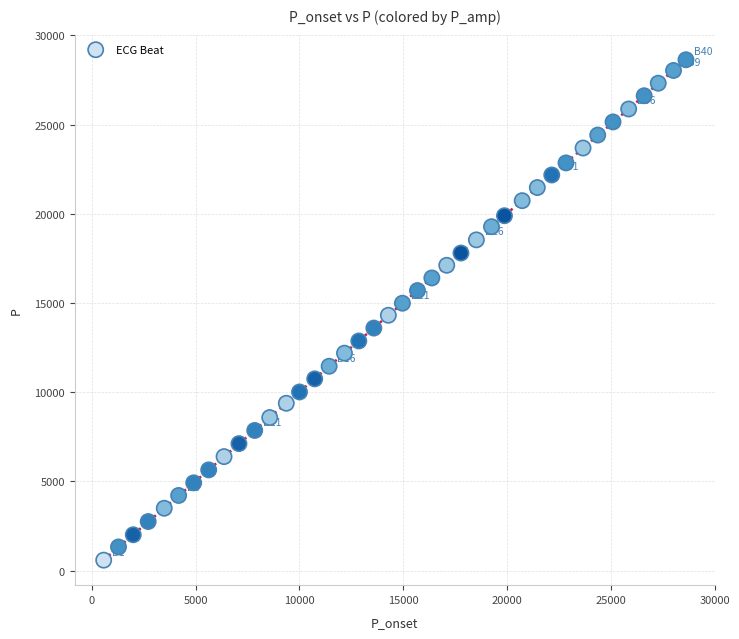

What is the range of Y values (max minus min)?

28047